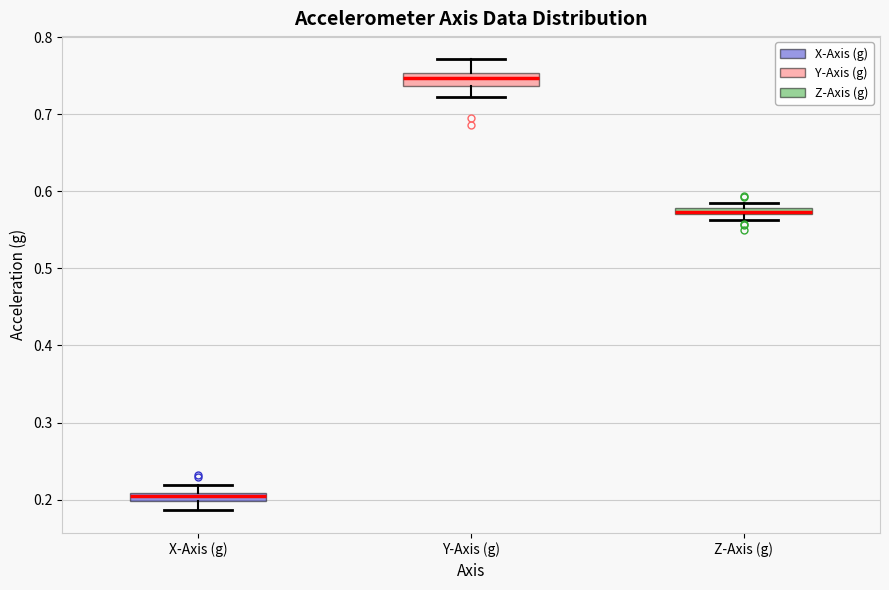

Where is the lower edge of the box for X-Axis (g) on the y-axis? The values are not printed on the chart, so give them approximately, as read against the axis.

0.20